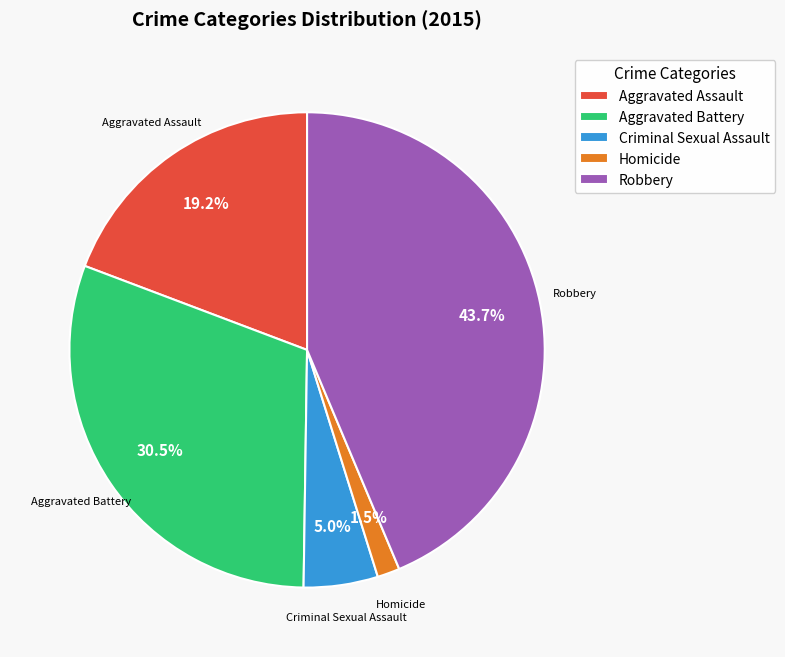

Rank the categories by value from highest to lowest.

Robbery, Aggravated Battery, Aggravated Assault, Criminal Sexual Assault, Homicide